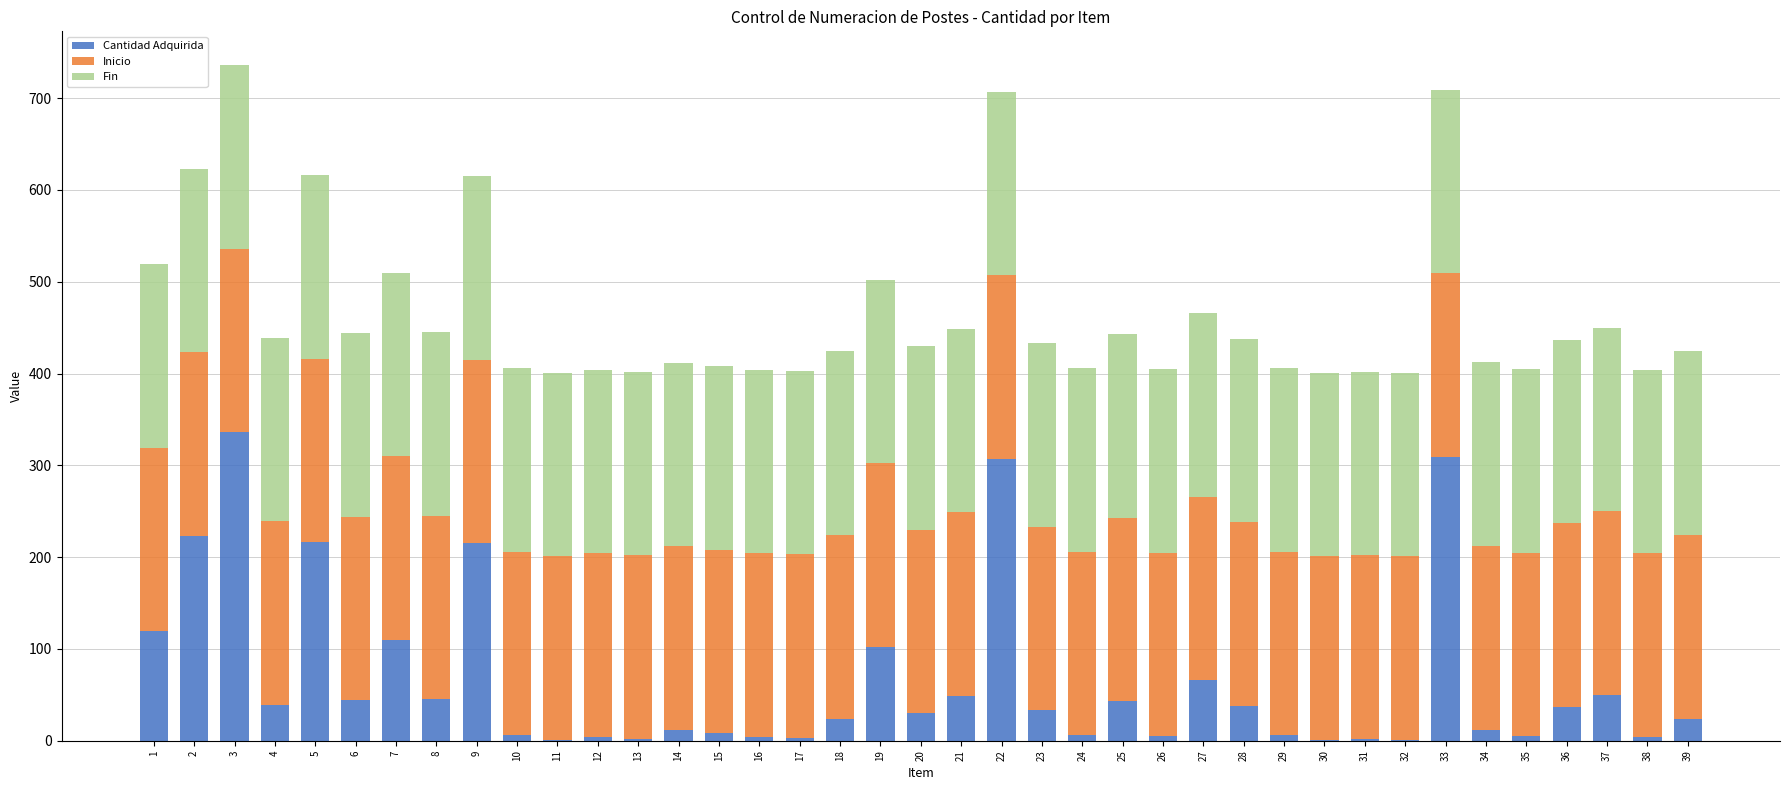

Does the chart contain stacked bars?

Yes